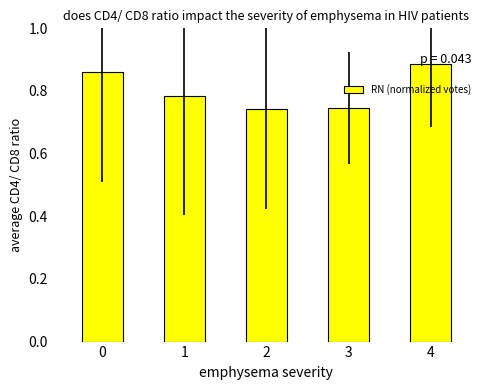

Count the values in the range 0 to 1.

5